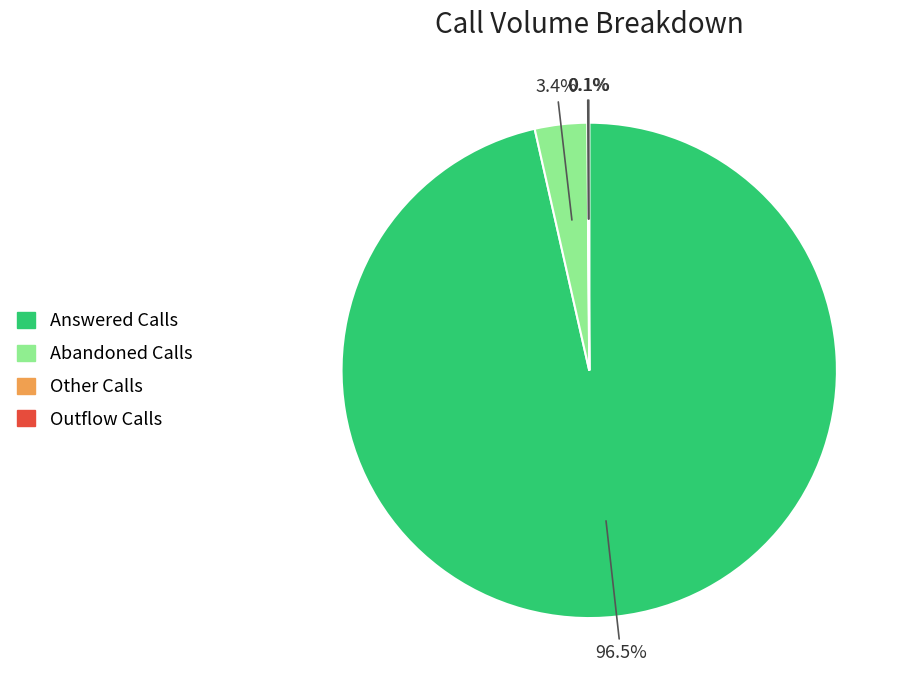

Is the sum of Abandoned Calls and Answered Calls greater than half?

Yes